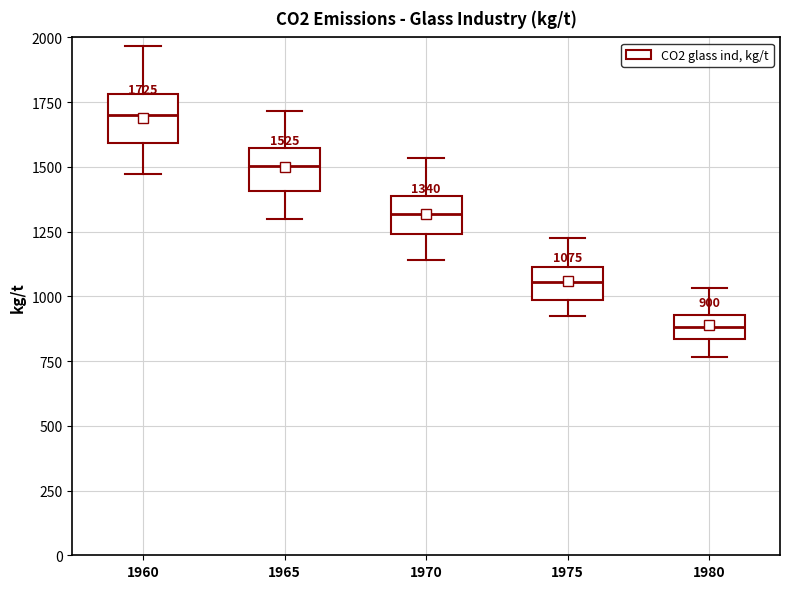

Which box has the lowest median line?

1980